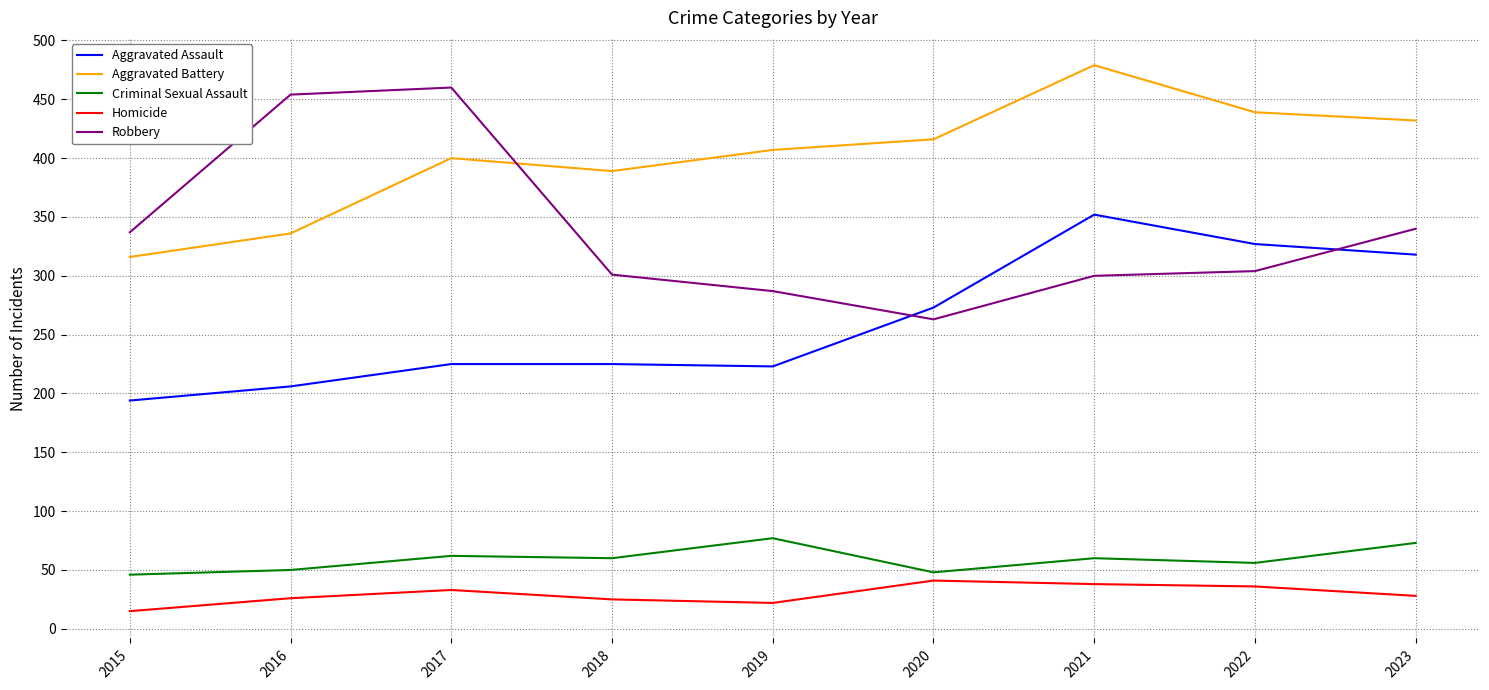

What is the smallest value displayed?

15